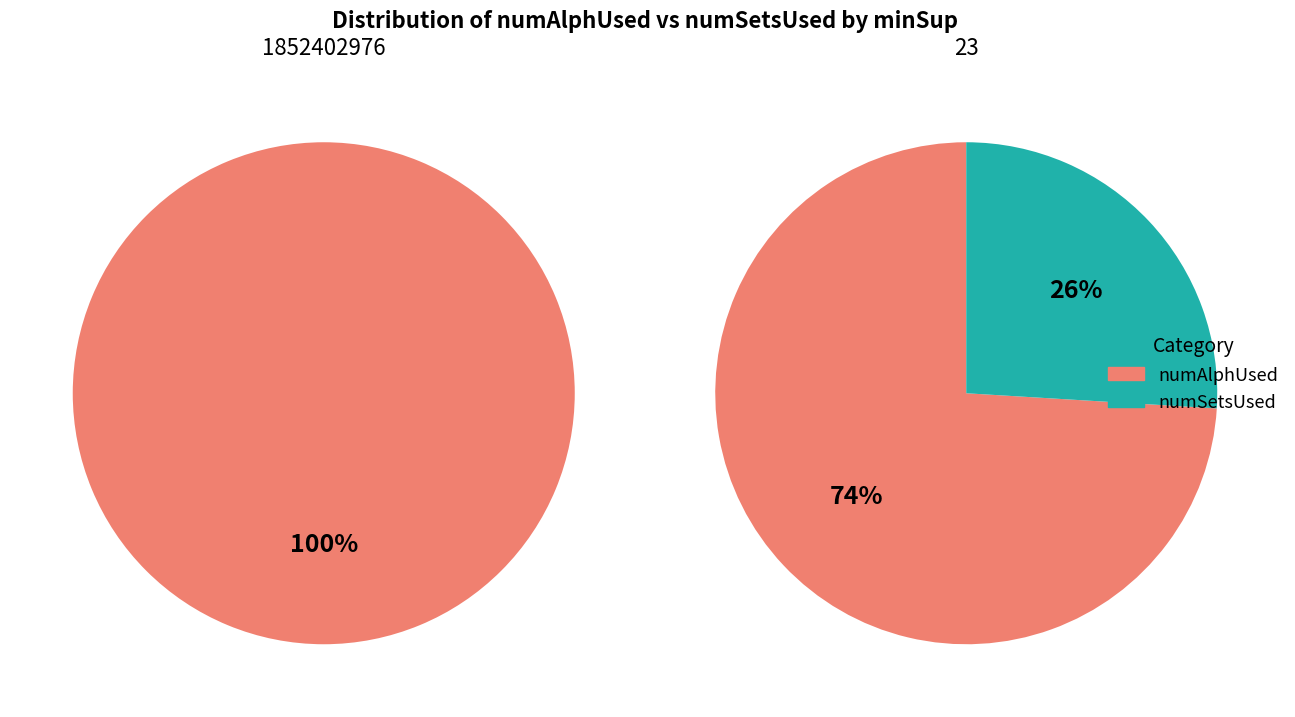

Between 1852402976 and 23, which series saw the biggest shift?

numSetsUsed